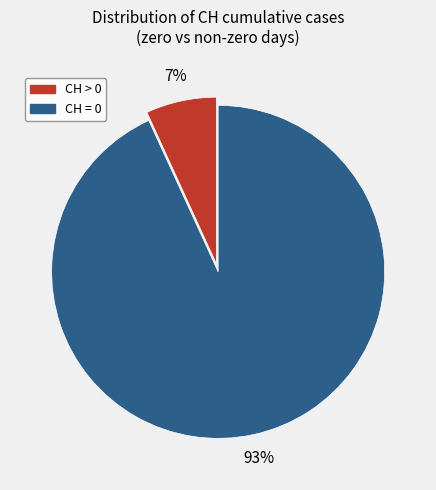

To the nearest percent, what is the difference between the largest and smallest slice percentages?

86%